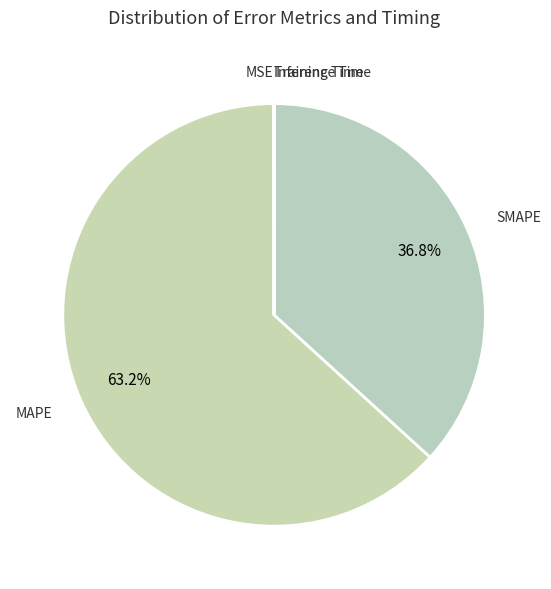

True or false: MAPE accounts for 63% of the total.

True